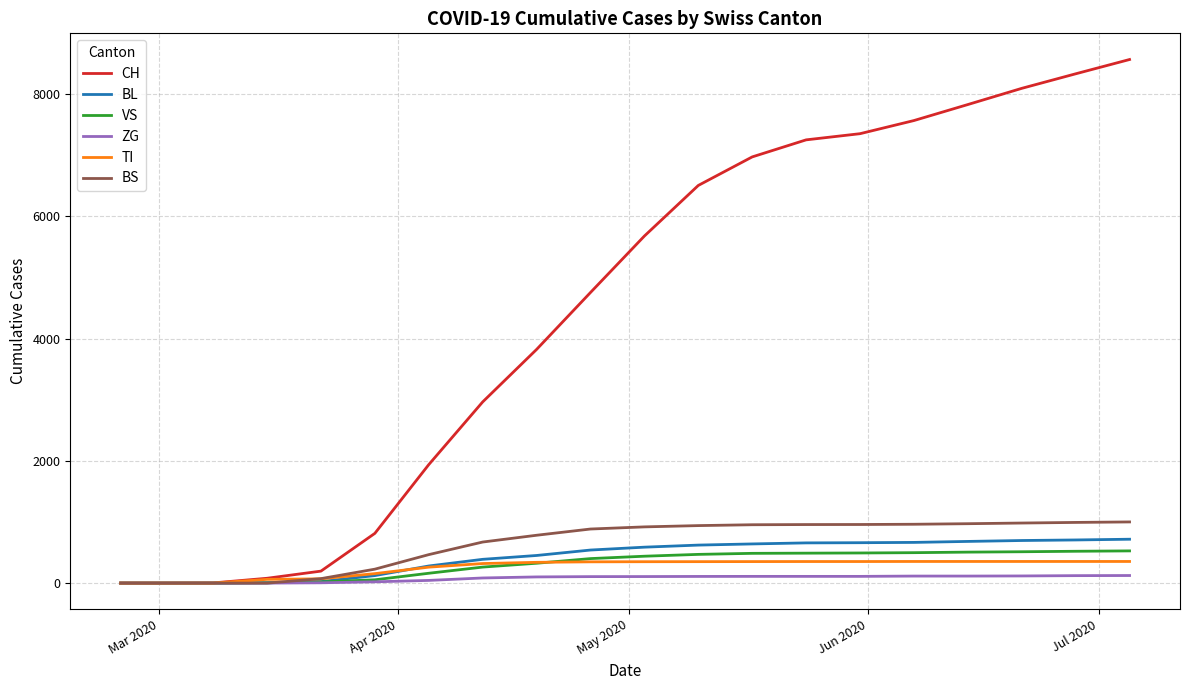

How many series are shown in this chart?

6